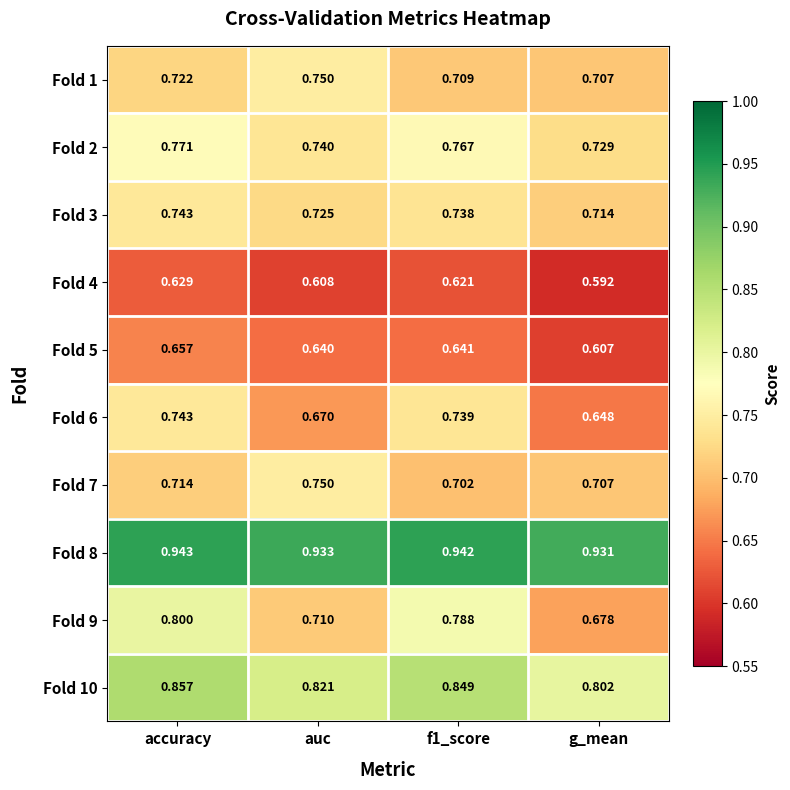

At which category is the sum across all series the highest?

accuracy